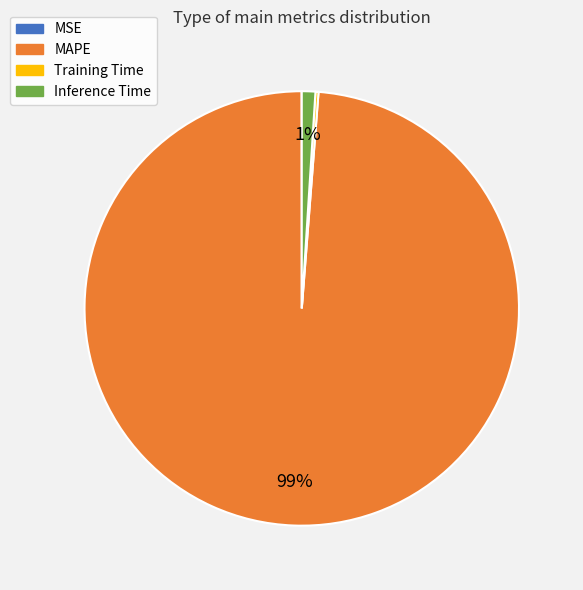

What percentage is the Inference Time slice, to the nearest percent?

1%